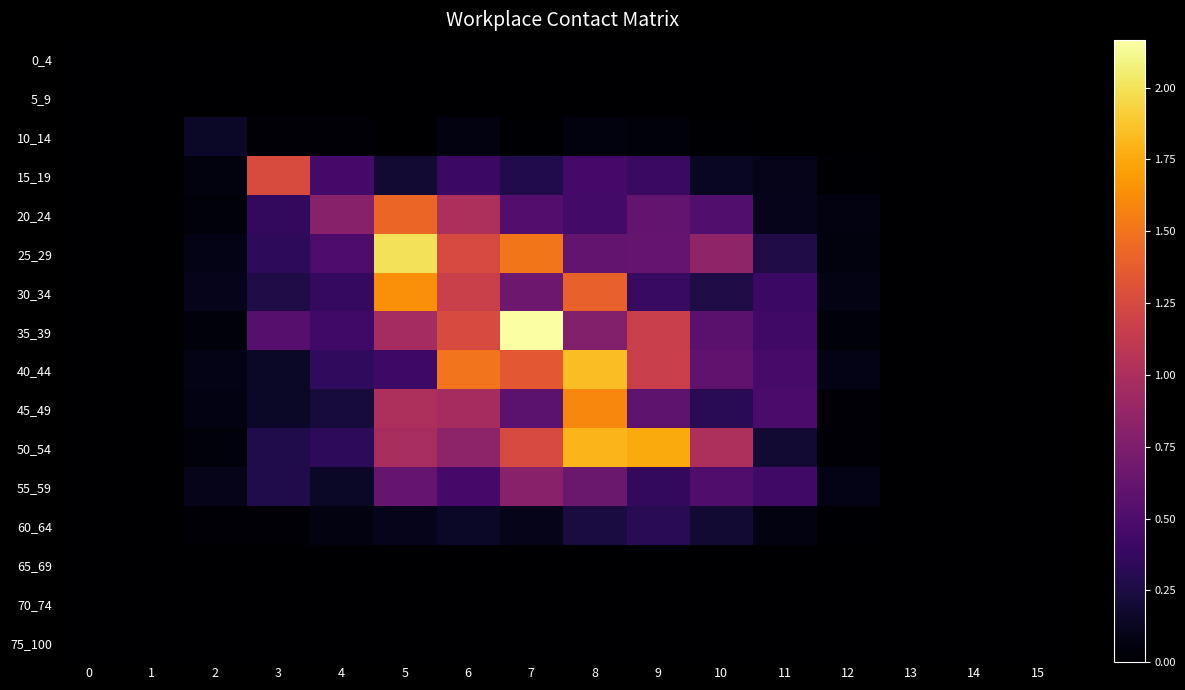

Rank the series at 1 from highest to lowest value.

0_4, 5_9, 10_14, 15_19, 20_24, 25_29, 30_34, 35_39, 40_44, 45_49, 50_54, 55_59, 60_64, 65_69, 70_74, 75_100